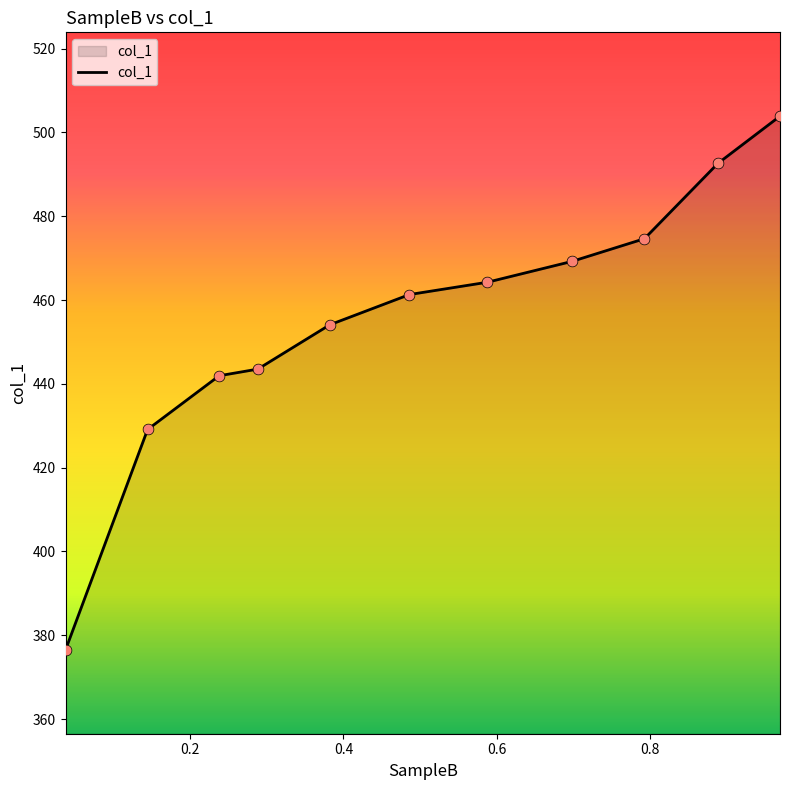

What is the maximum value shown in the chart?

503.9